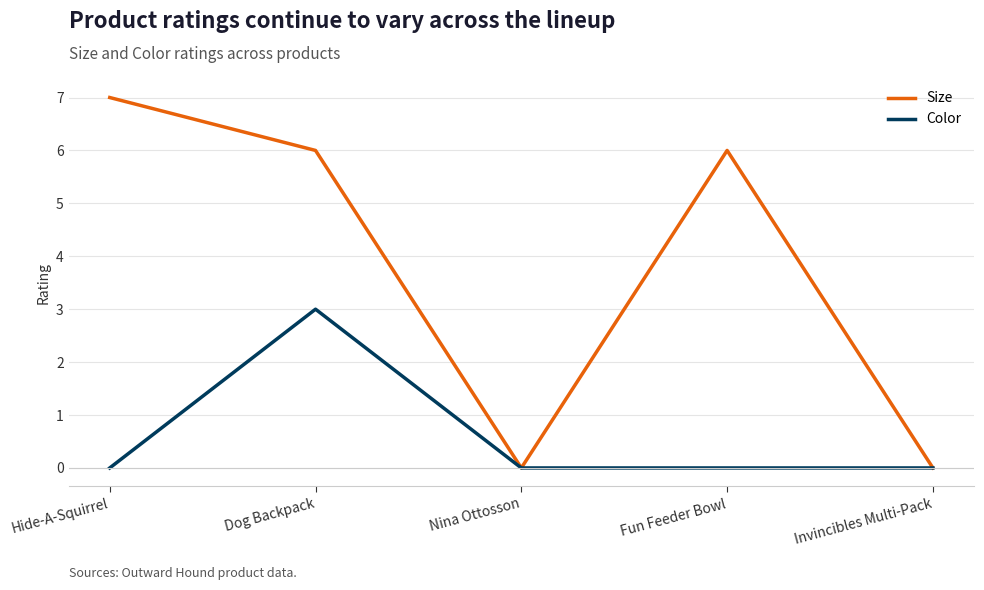

True or false: Size has more than 0 interior local peaks.

True